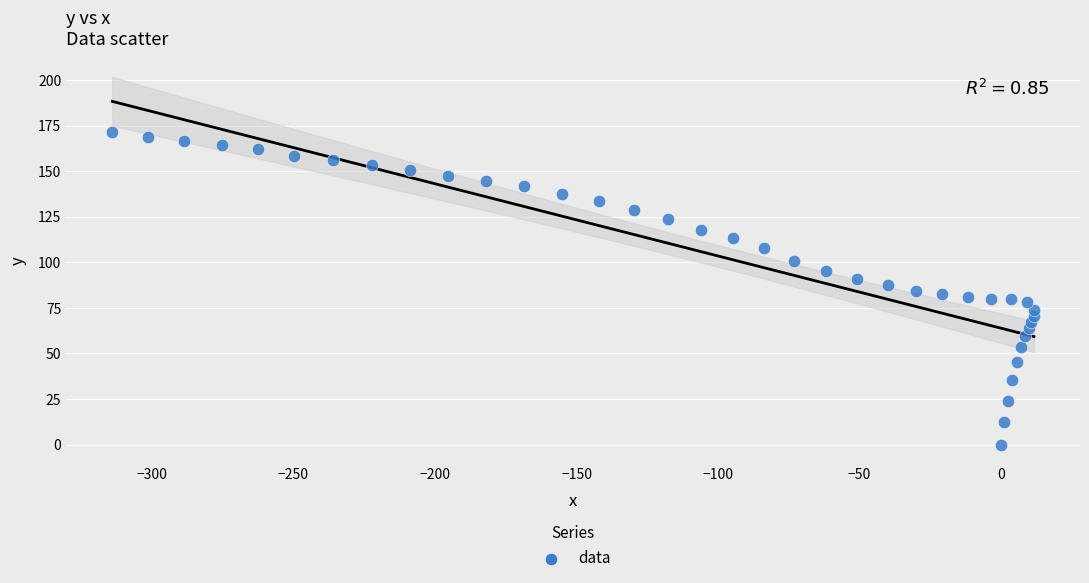

What is the range of X values (max minus min)?

325.6